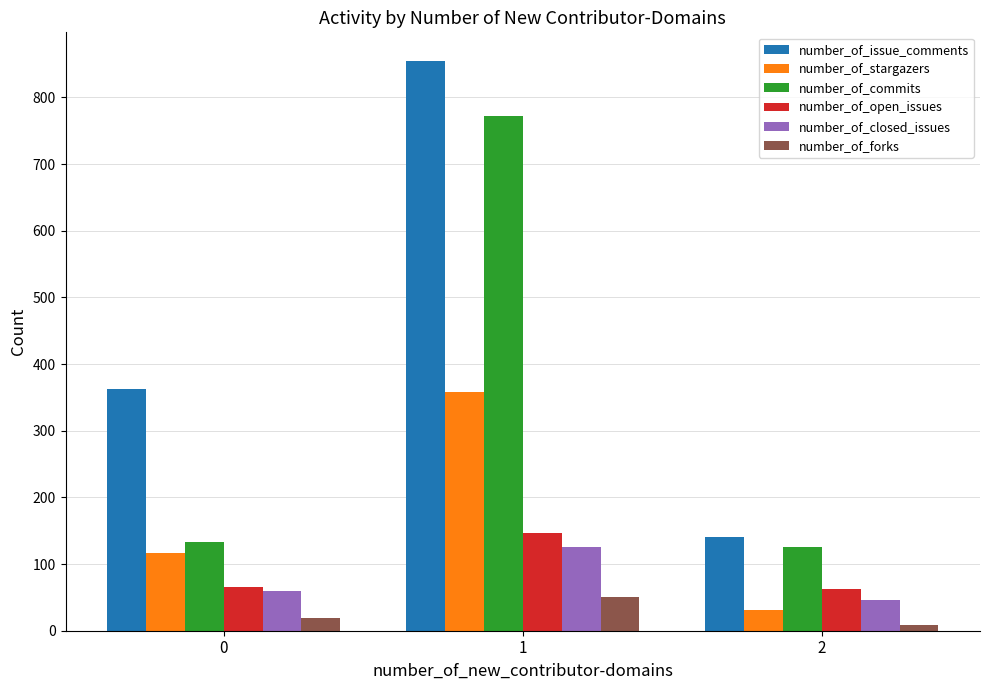

The value of number_of_commits at 0 is 133. True or false?

True